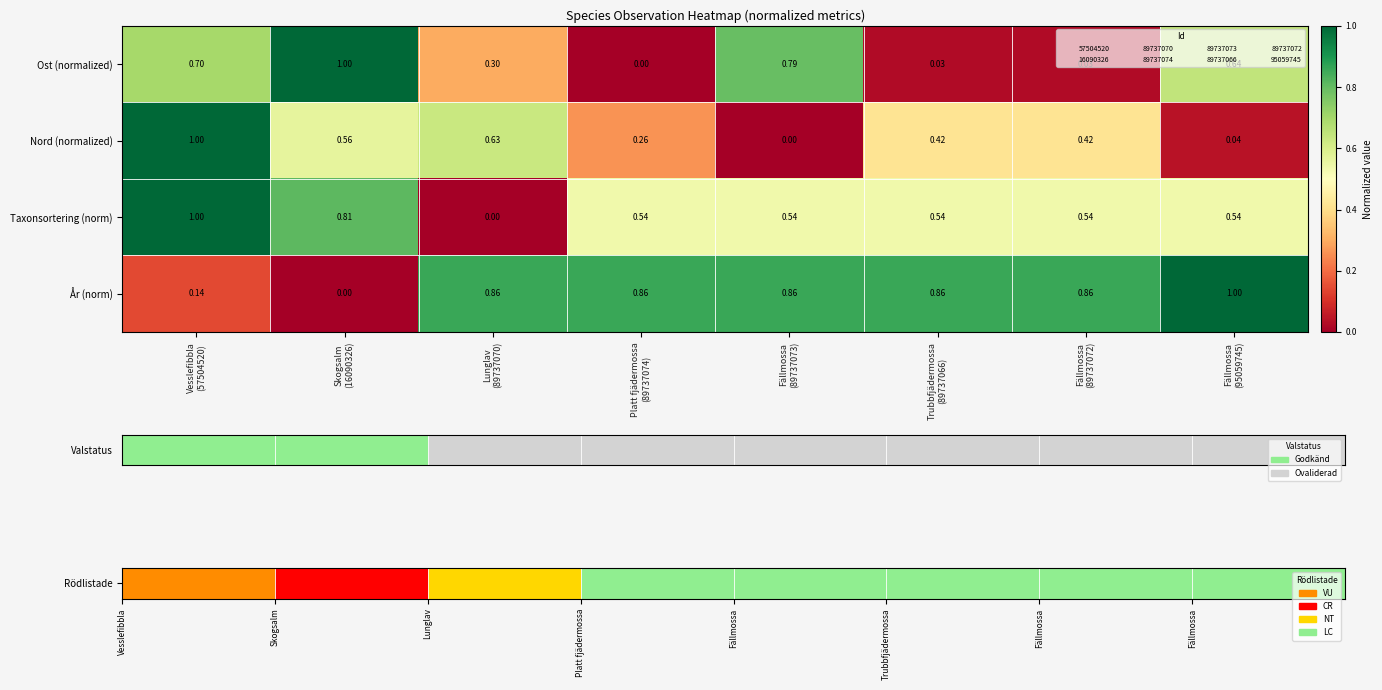

True or false: Taxonsortering (norm) has a value of 0.0 at Lunglav (89737070).

True